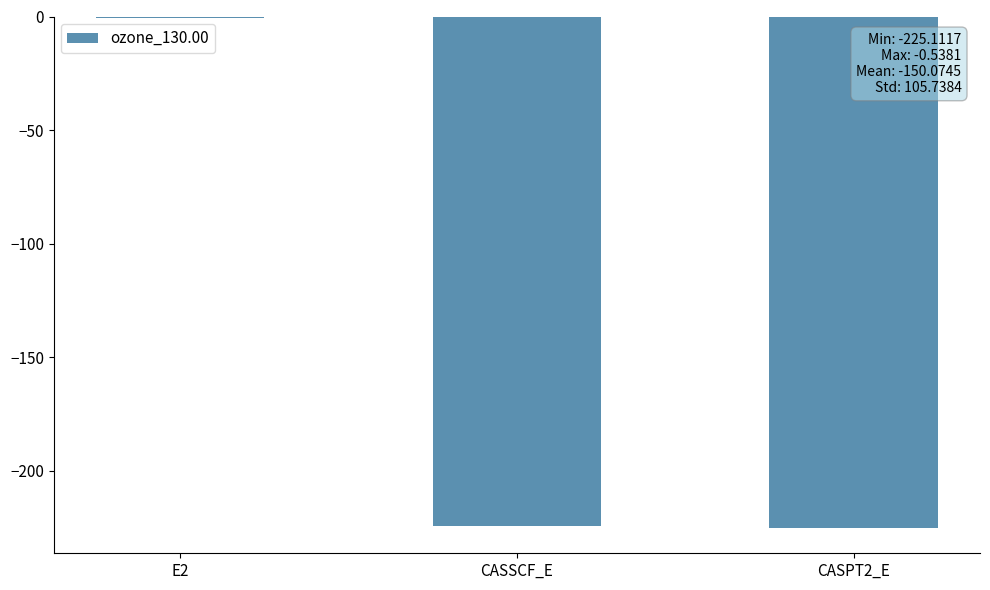

What is the difference between the values at CASPT2_E and E2?

224.6